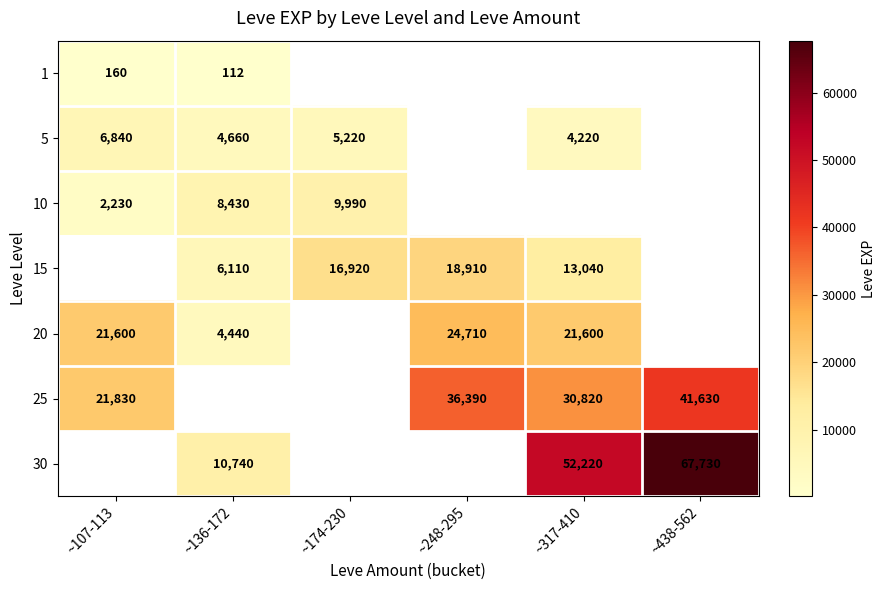

How many distinct data groups are displayed?

7